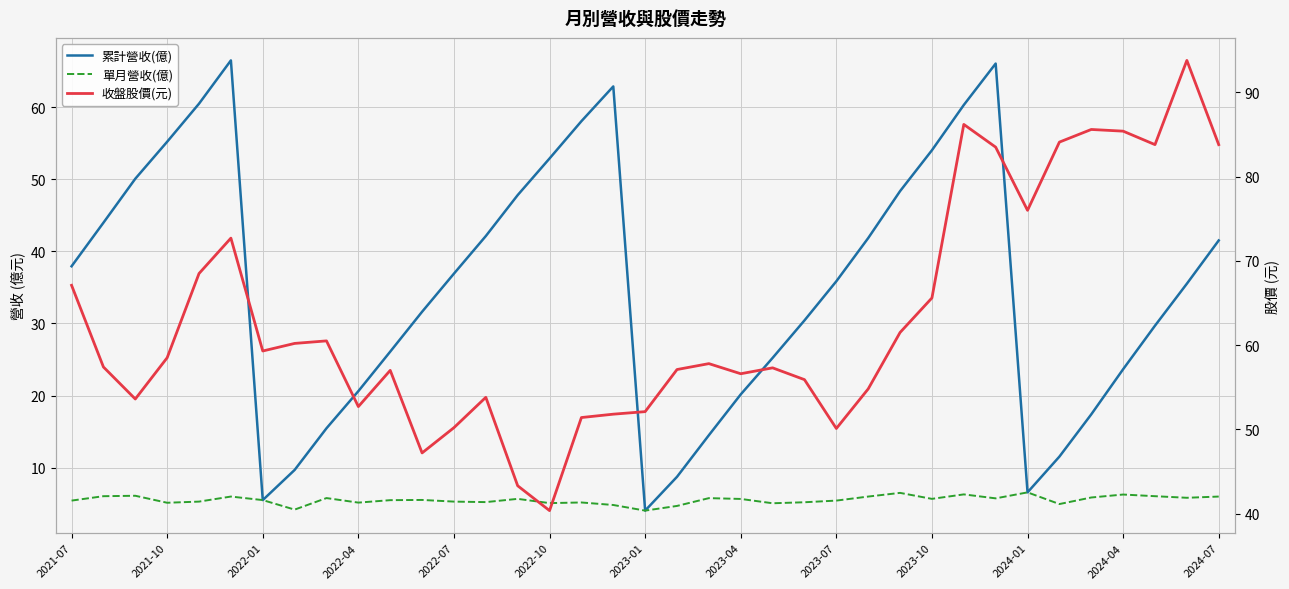

What is the maximum value for 收盤股價(元)?

93.8